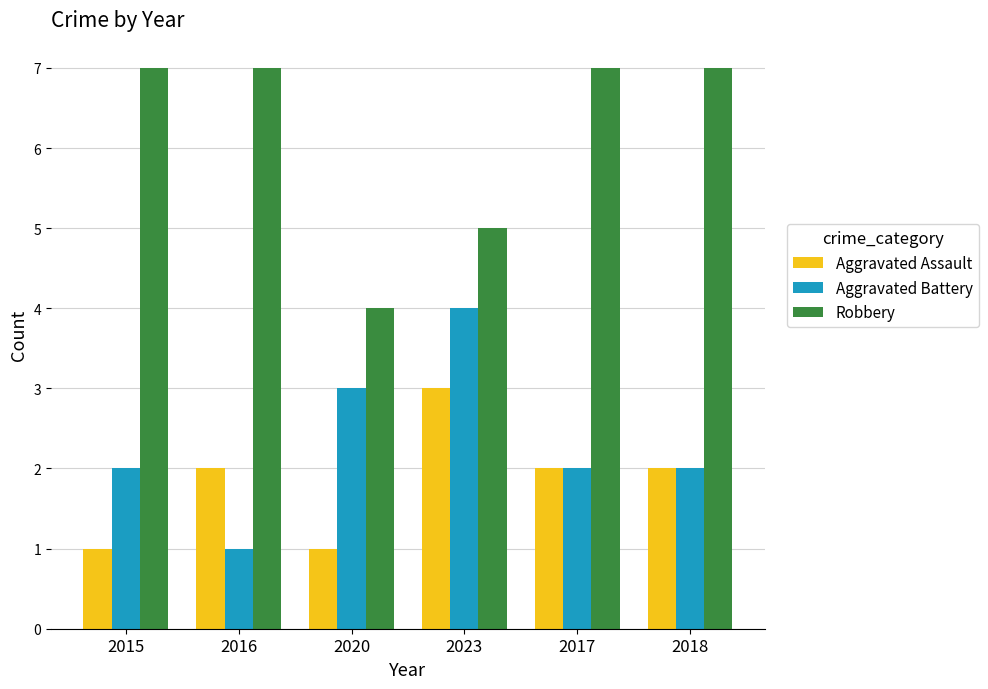

At which category is the sum across all series the highest?

2023